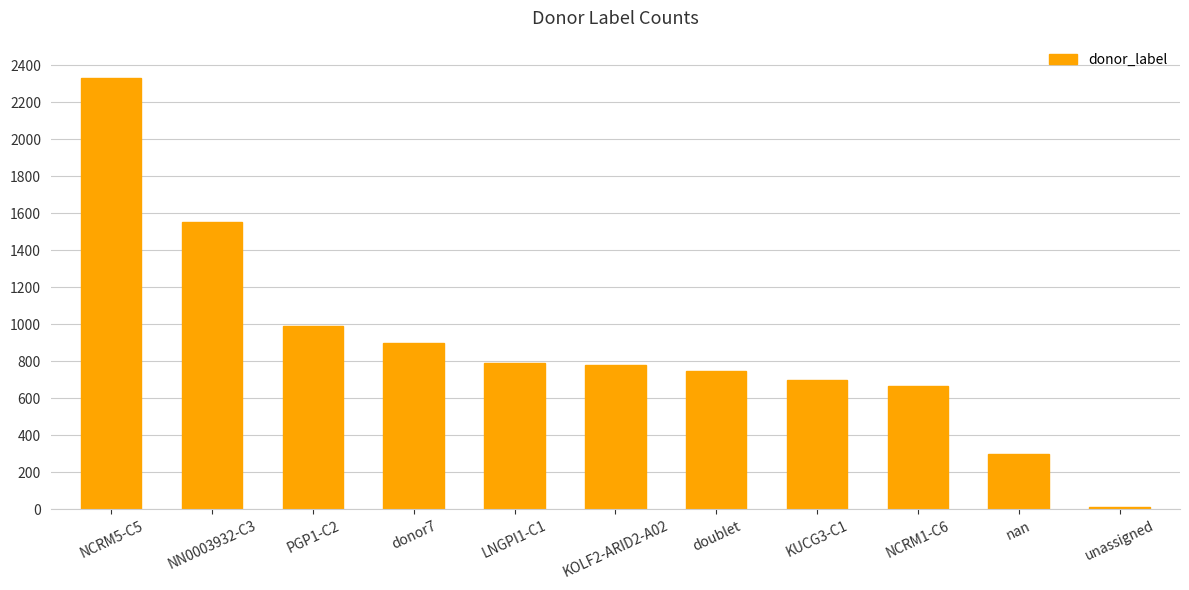

What is the sum of all values?

9769